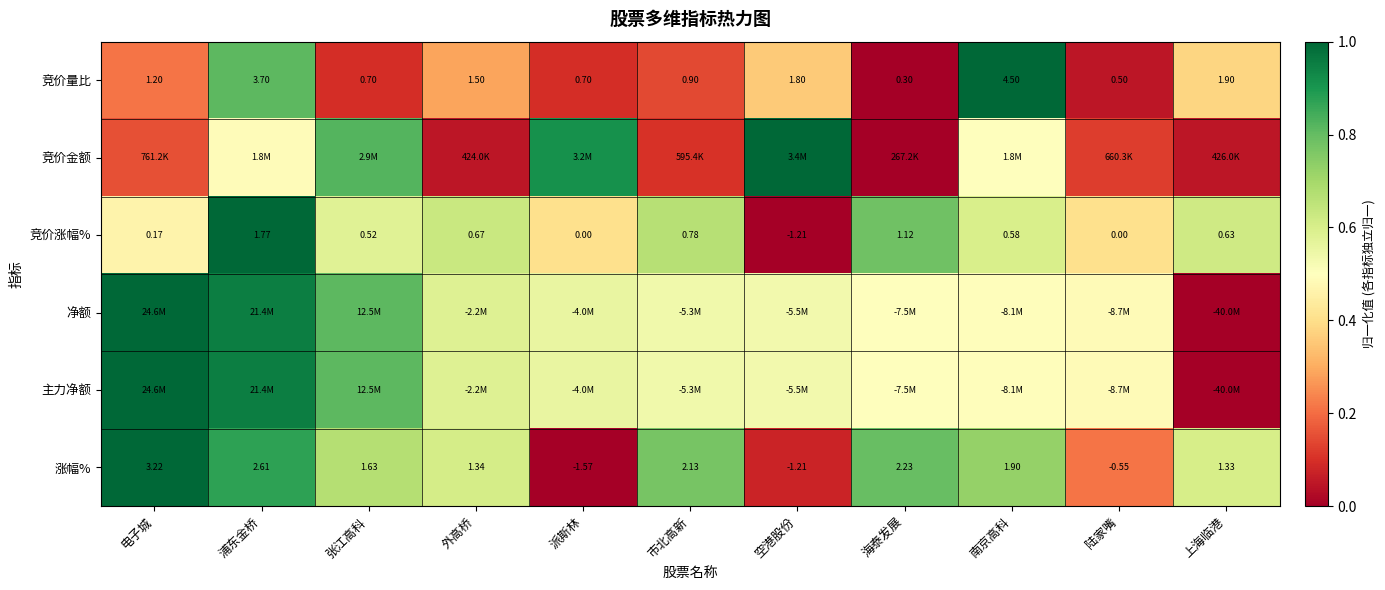

At which label does 竞价涨幅% reach its minimum?

空港股份